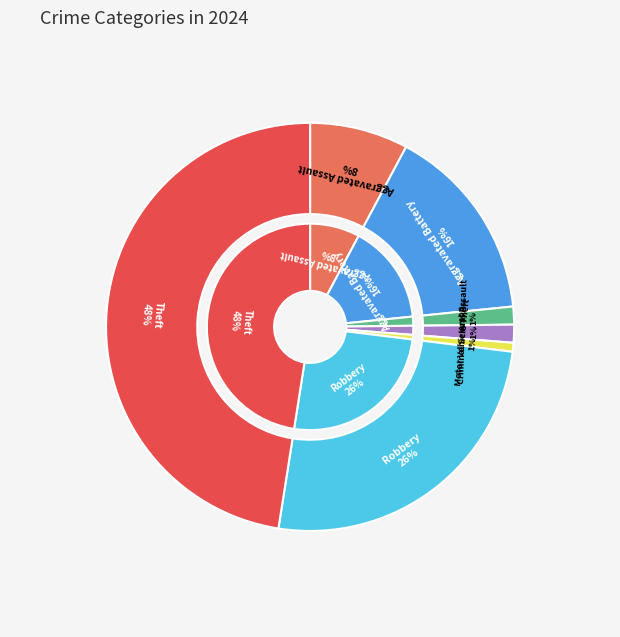

Is there a majority slice in this chart?

No